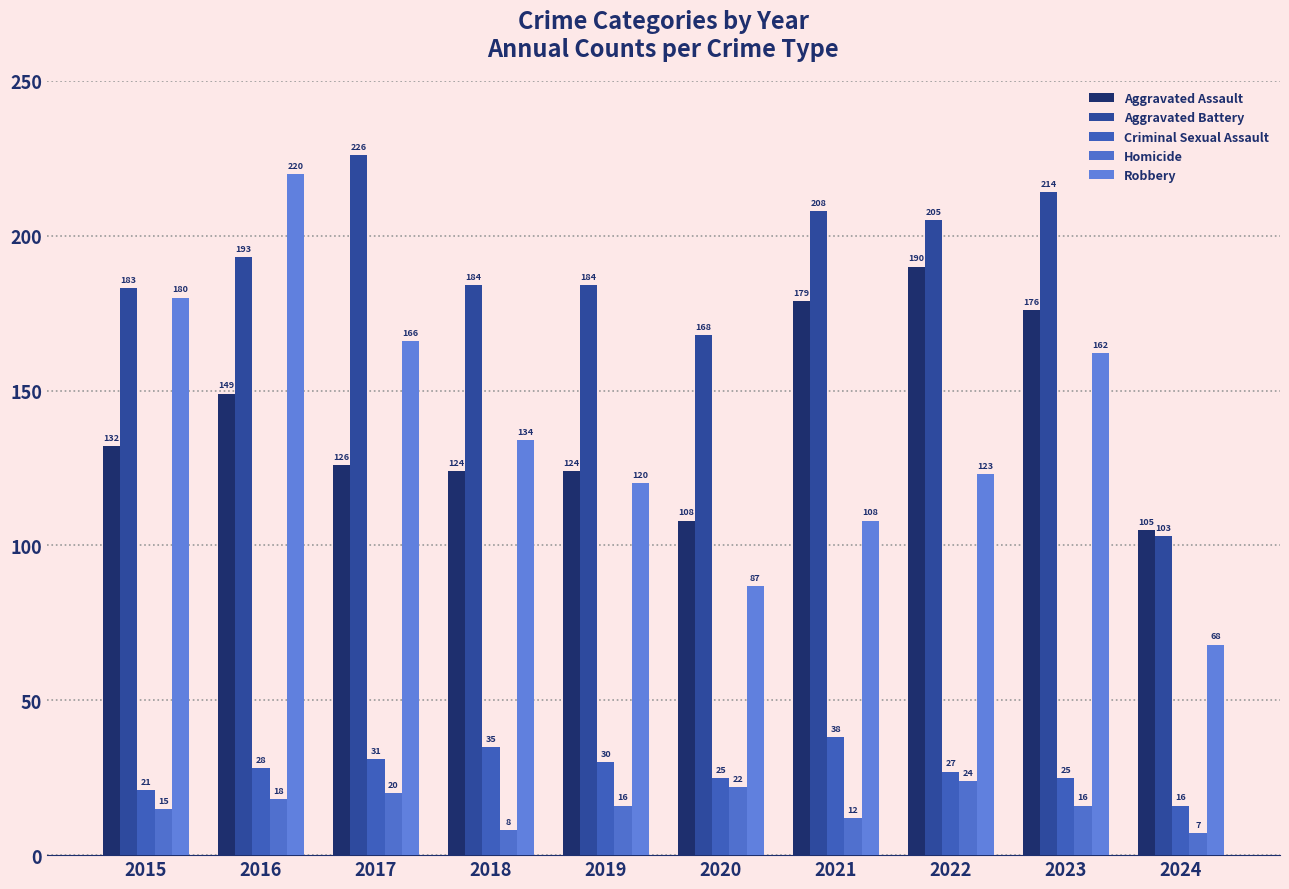

Reading right to left, list all the values displayed in this chart.

Aggravated Assault: 2024=105	2023=176	2022=190	2021=179	2020=108	2019=124	2018=124	2017=126	2016=149	2015=132
Aggravated Battery: 2024=103	2023=214	2022=205	2021=208	2020=168	2019=184	2018=184	2017=226	2016=193	2015=183
Criminal Sexual Assault: 2024=16	2023=25	2022=27	2021=38	2020=25	2019=30	2018=35	2017=31	2016=28	2015=21
Homicide: 2024=7	2023=16	2022=24	2021=12	2020=22	2019=16	2018=8	2017=20	2016=18	2015=15
Robbery: 2024=68	2023=162	2022=123	2021=108	2020=87	2019=120	2018=134	2017=166	2016=220	2015=180